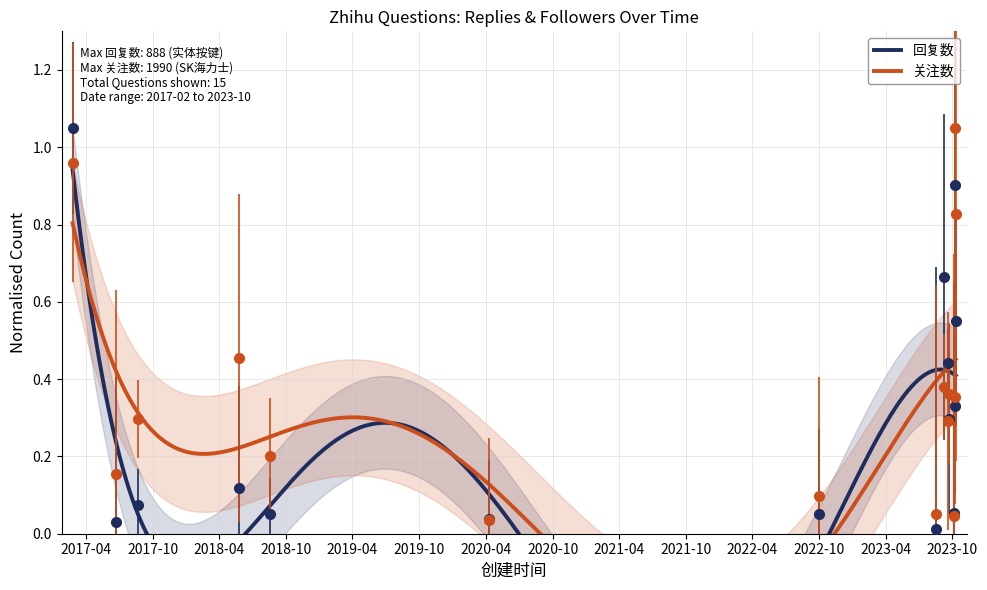

Which has a higher value, 2023-09-18 or 2023-10-05?

2023-09-18